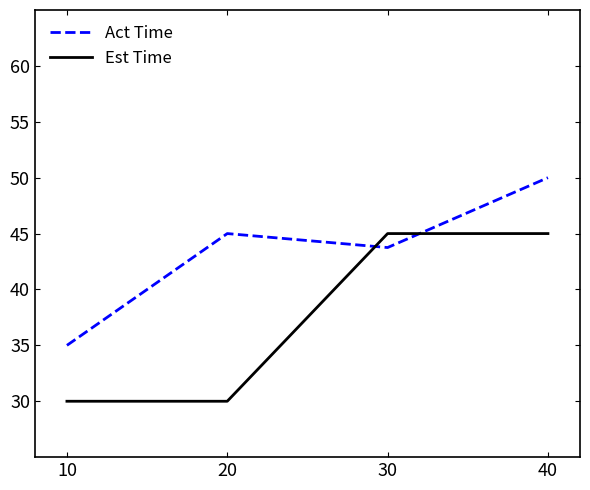

Rank the series by their average value, from highest to lowest.

Act Time, Est Time